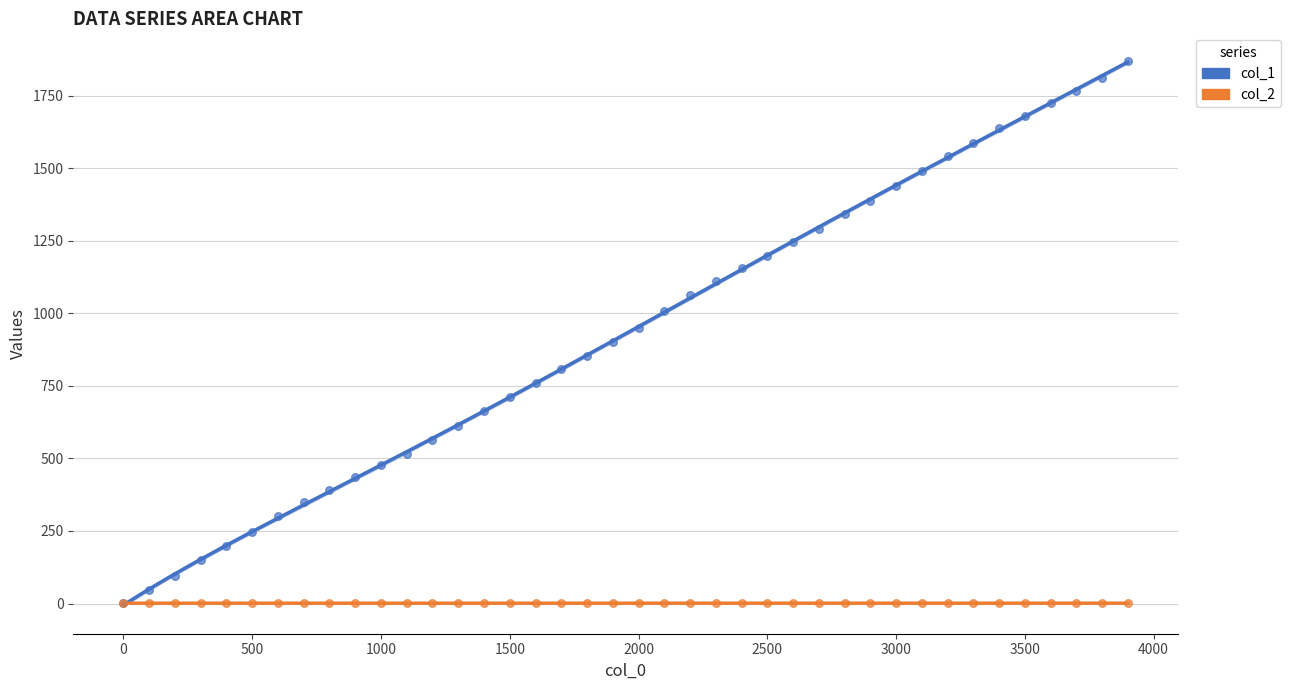

What are all the series names shown in the legend?

col_1, col_2